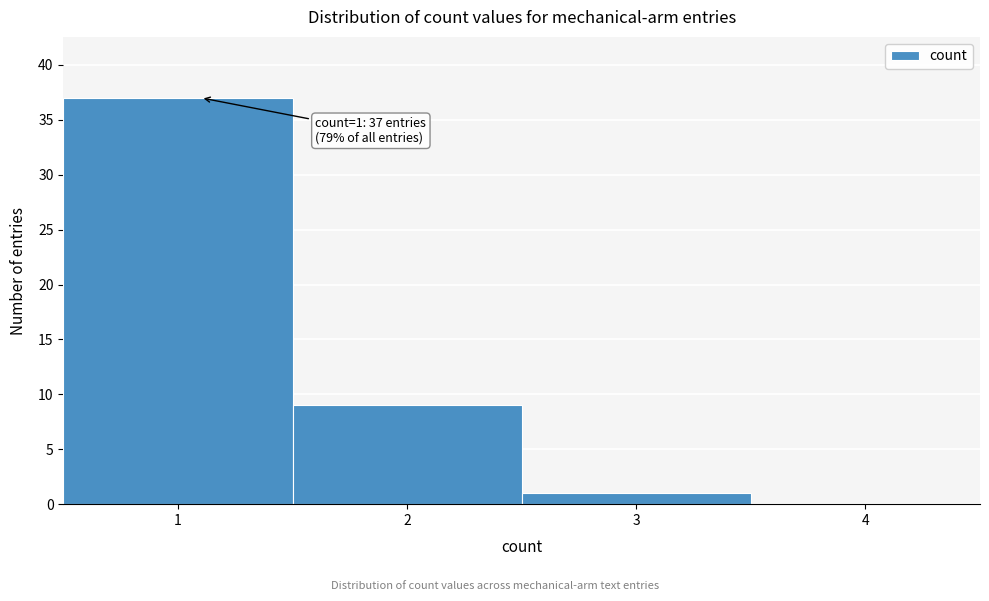

Which range on the x-axis has the tallest bar?

0.5 to 1.5